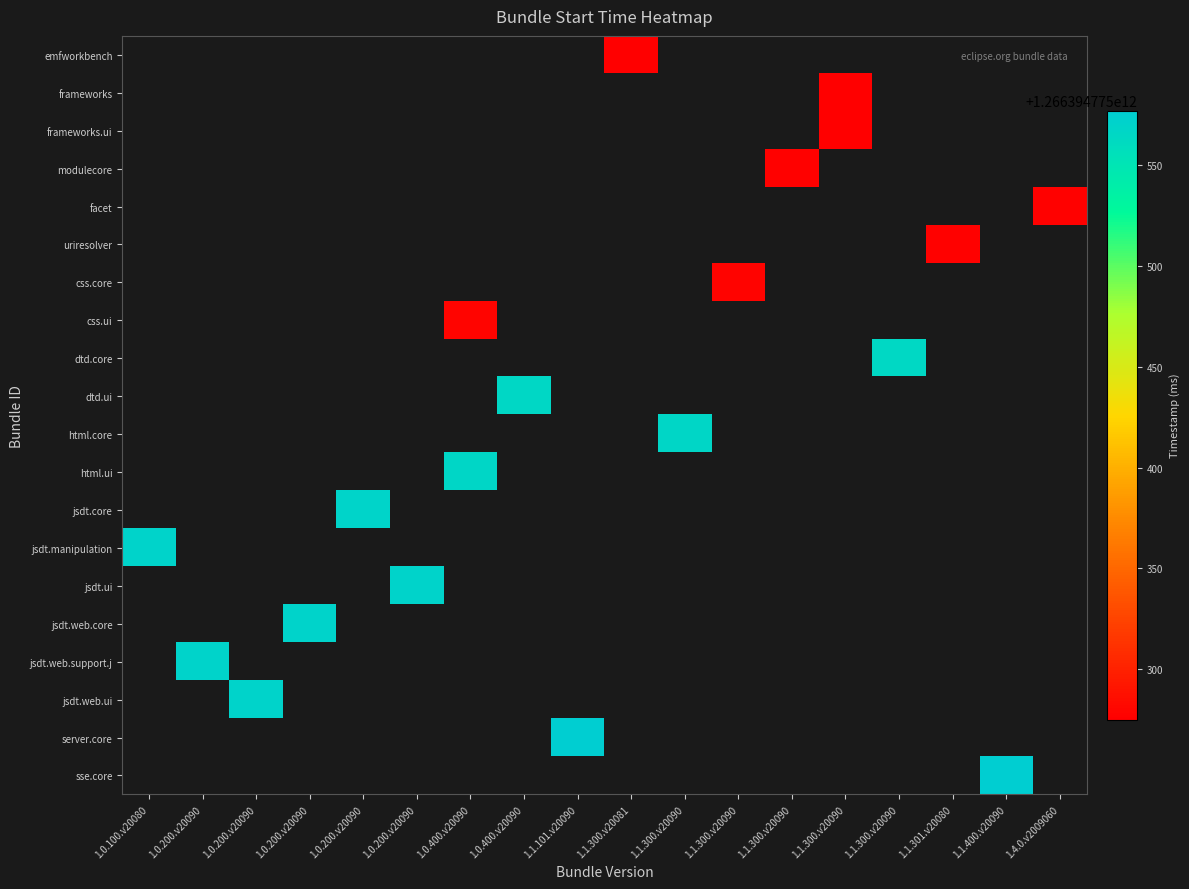

At which category does the chart reach its peak across all series?

1.1.400.v20090